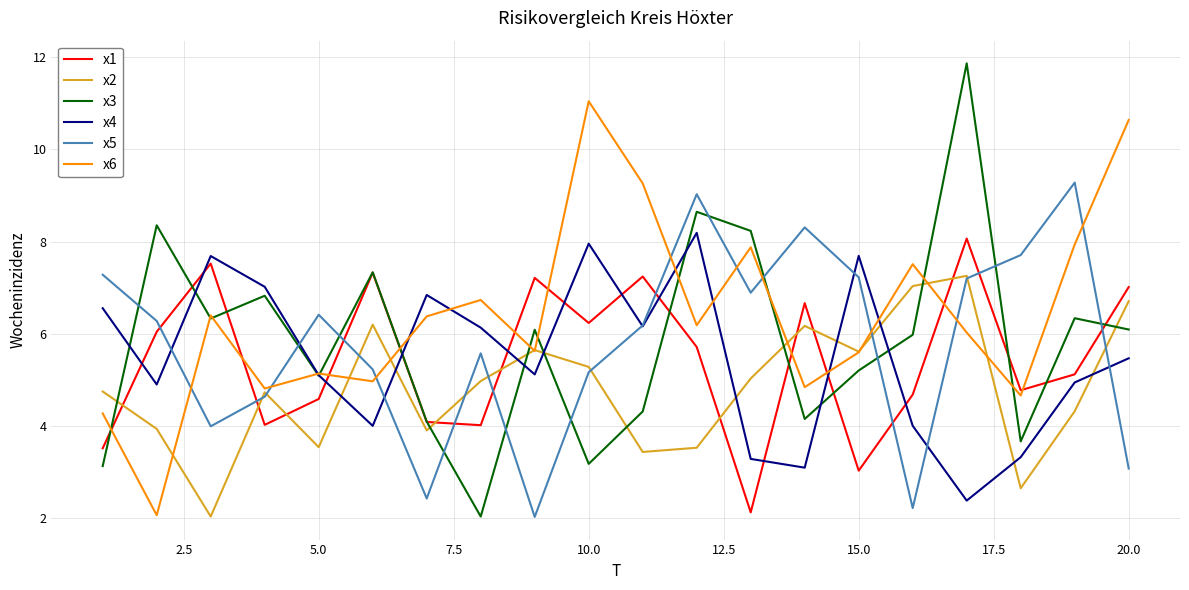

How many intersections are there between x1 and x4?

11